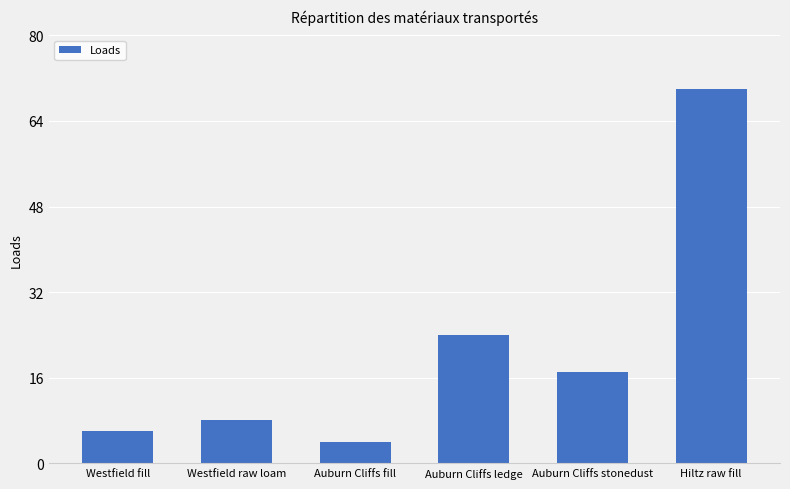

Read the value at Westfield raw loam.

8